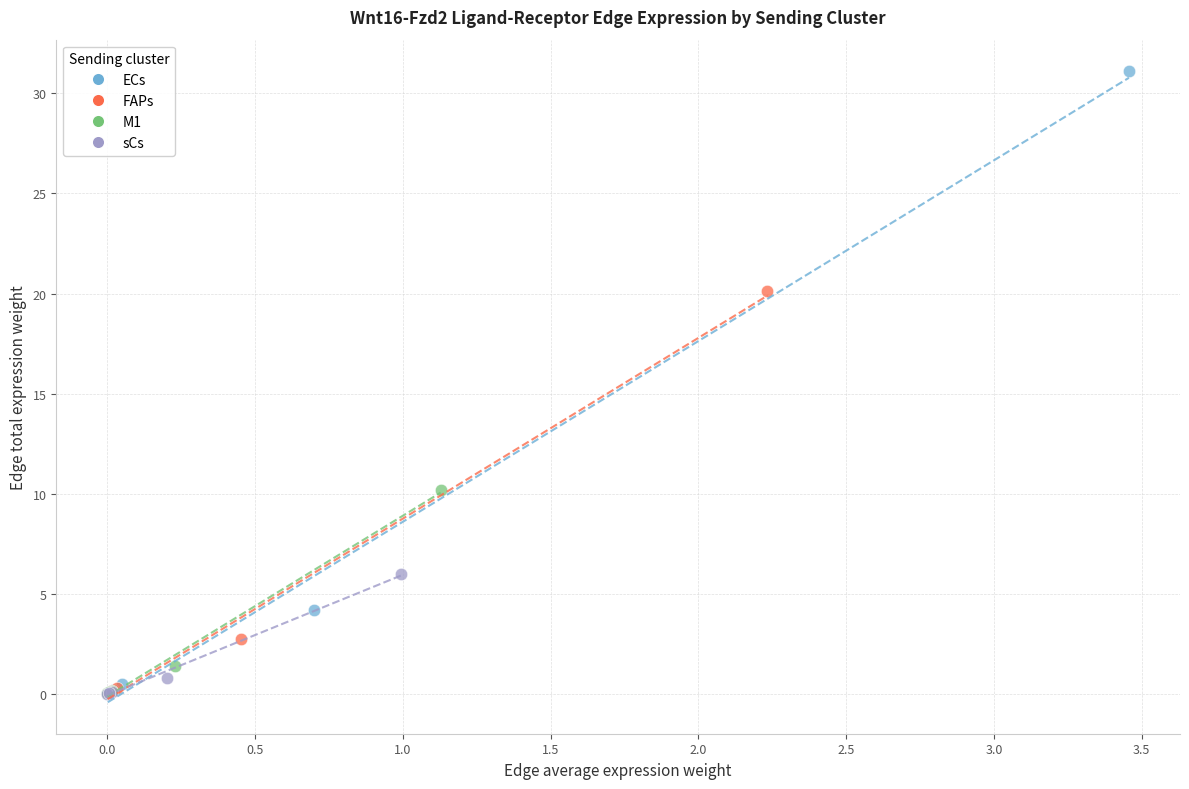

Which series contains the highest Y value?

ECs